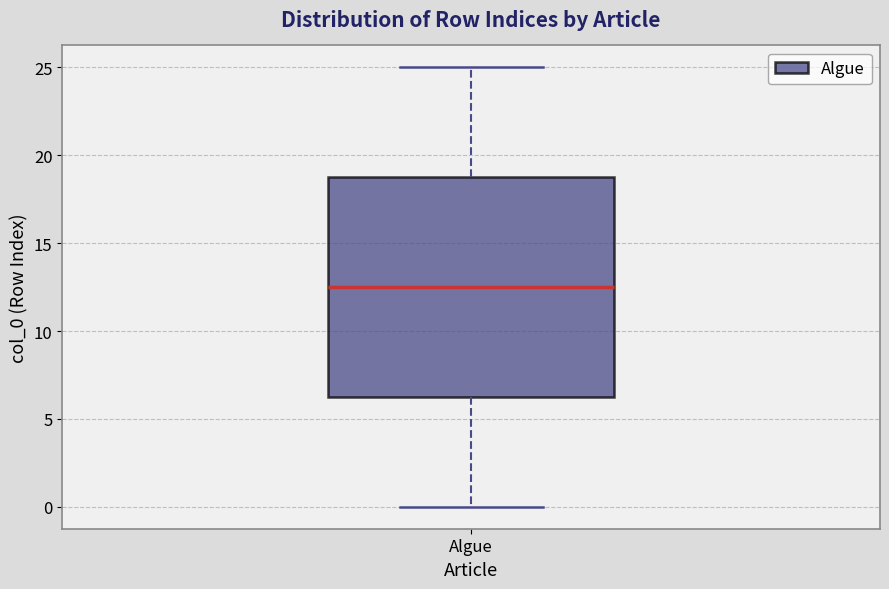

Where does the upper whisker of the box for Algue end on the y-axis? The values are not printed on the chart, so give them approximately, as read against the axis.

25.0